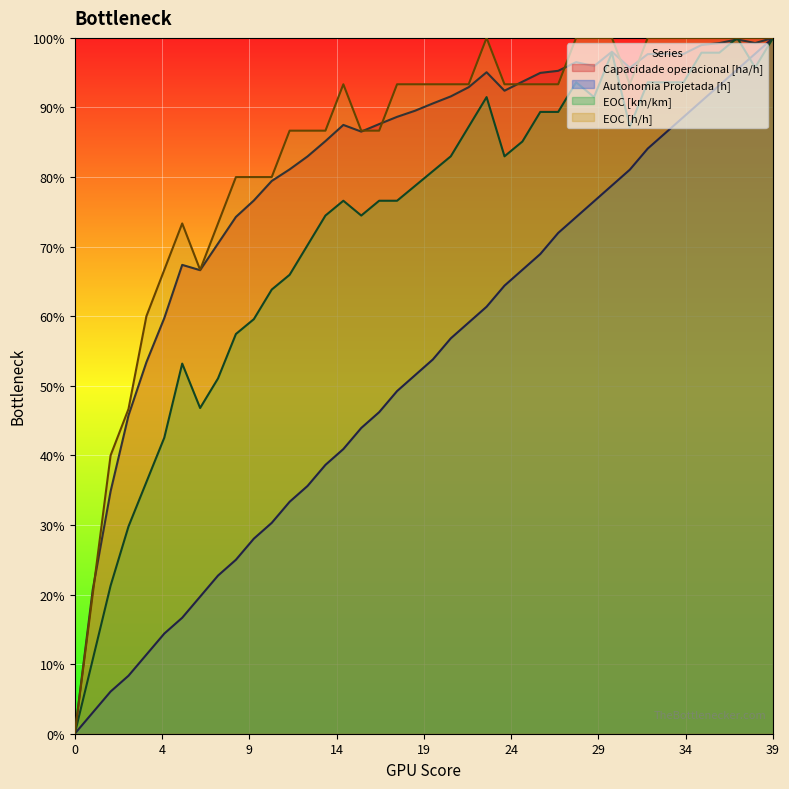

Which series changed the most between 0 and 12?

EOC [h/h]